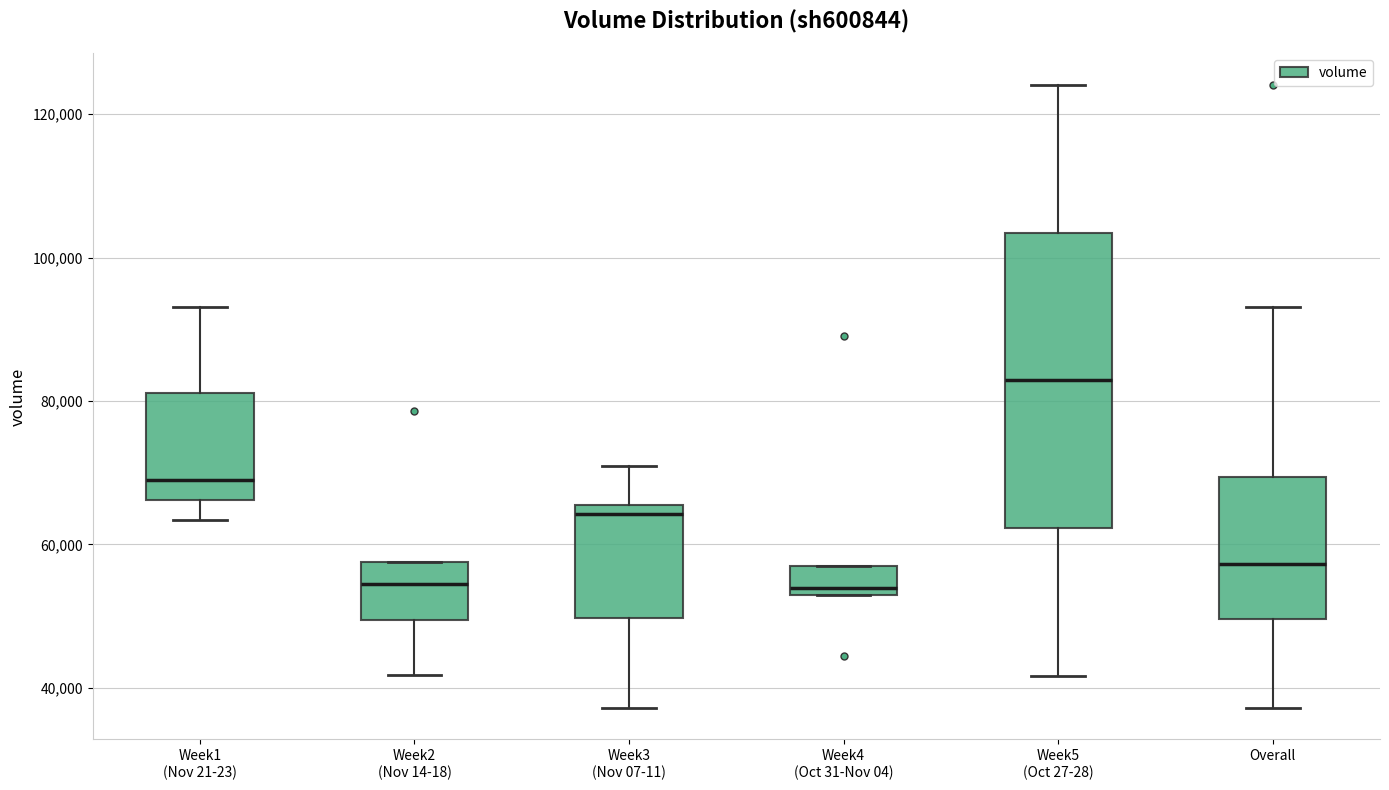

Reading left to right, read every box against the y-axis: the position of its median line, the range the box covers, and the ends of its whiskers. The values are not printed on the chart, so give them approximately, as read against the axis.

Week1 (Nov 21-23): median 68000, box 66000 to 82000, whiskers 64000 to 94000
Week2 (Nov 14-18): median 54000, box 50000 to 58000, whiskers 42000 to 58000
Week3 (Nov 07-11): median 64000, box 50000 to 66000, whiskers 38000 to 70000
Week4 (Oct 31-Nov 04): median 54000, box 52000 to 58000, whiskers 52000 to 58000
Week5 (Oct 27-28): median 82000, box 62000 to 104000, whiskers 42000 to 124000
Overall: median 58000, box 50000 to 70000, whiskers 38000 to 94000